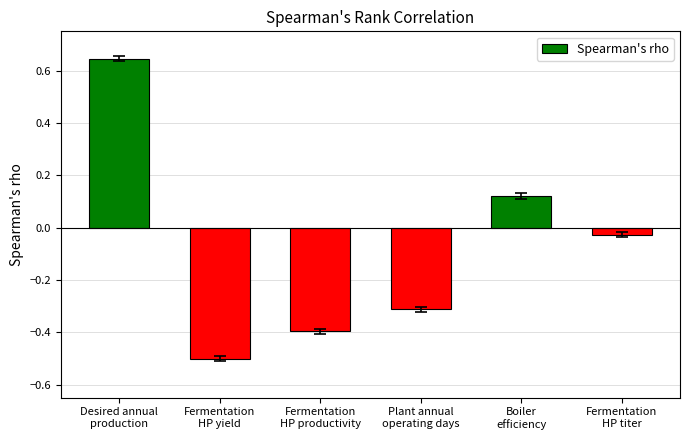

Rank the categories by value from highest to lowest.

Desired annual
production, Boiler
efficiency, Fermentation
HP titer, Plant annual
operating days, Fermentation
HP productivity, Fermentation
HP yield